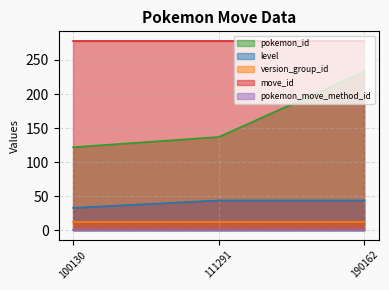

Which series has the largest total across all categories?

move_id